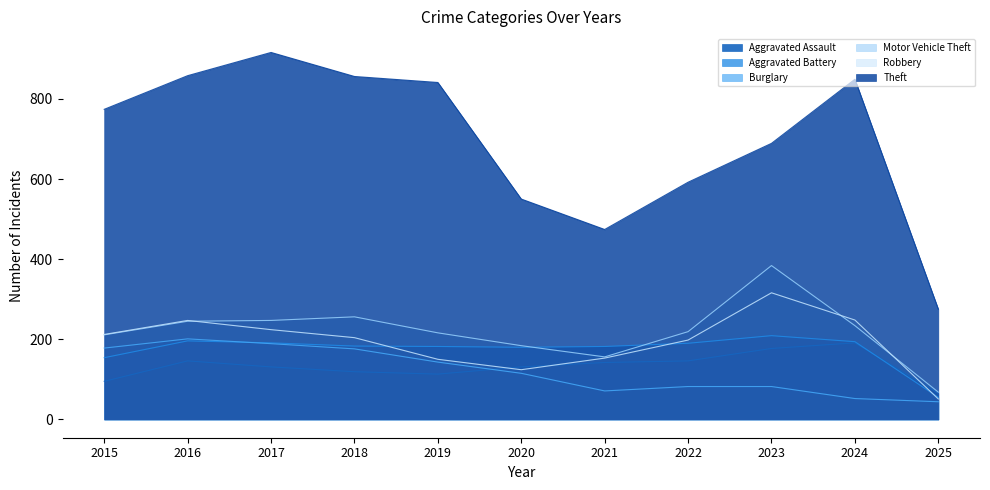

Reading left to right, list all the values displayed in this chart.

Aggravated Assault: 95	146	131	119	113	131	142	146	177	191	65
Aggravated Battery: 154	196	191	183	182	180	182	190	209	194	55
Burglary: 178	201	189	176	143	115	71	82	82	52	44
Motor Vehicle Theft: 211	245	247	256	216	184	156	219	384	234	68
Robbery: 212	247	224	204	150	124	153	198	316	248	51
Theft: 774	858	916	856	841	550	474	592	689	849	275